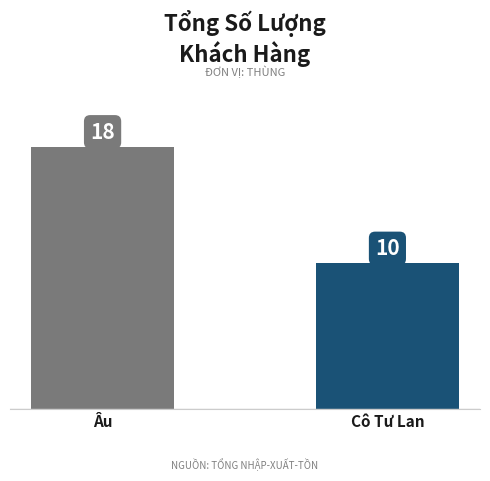

List the labels in order of value, smallest first.

Cô Tư Lan, Âu